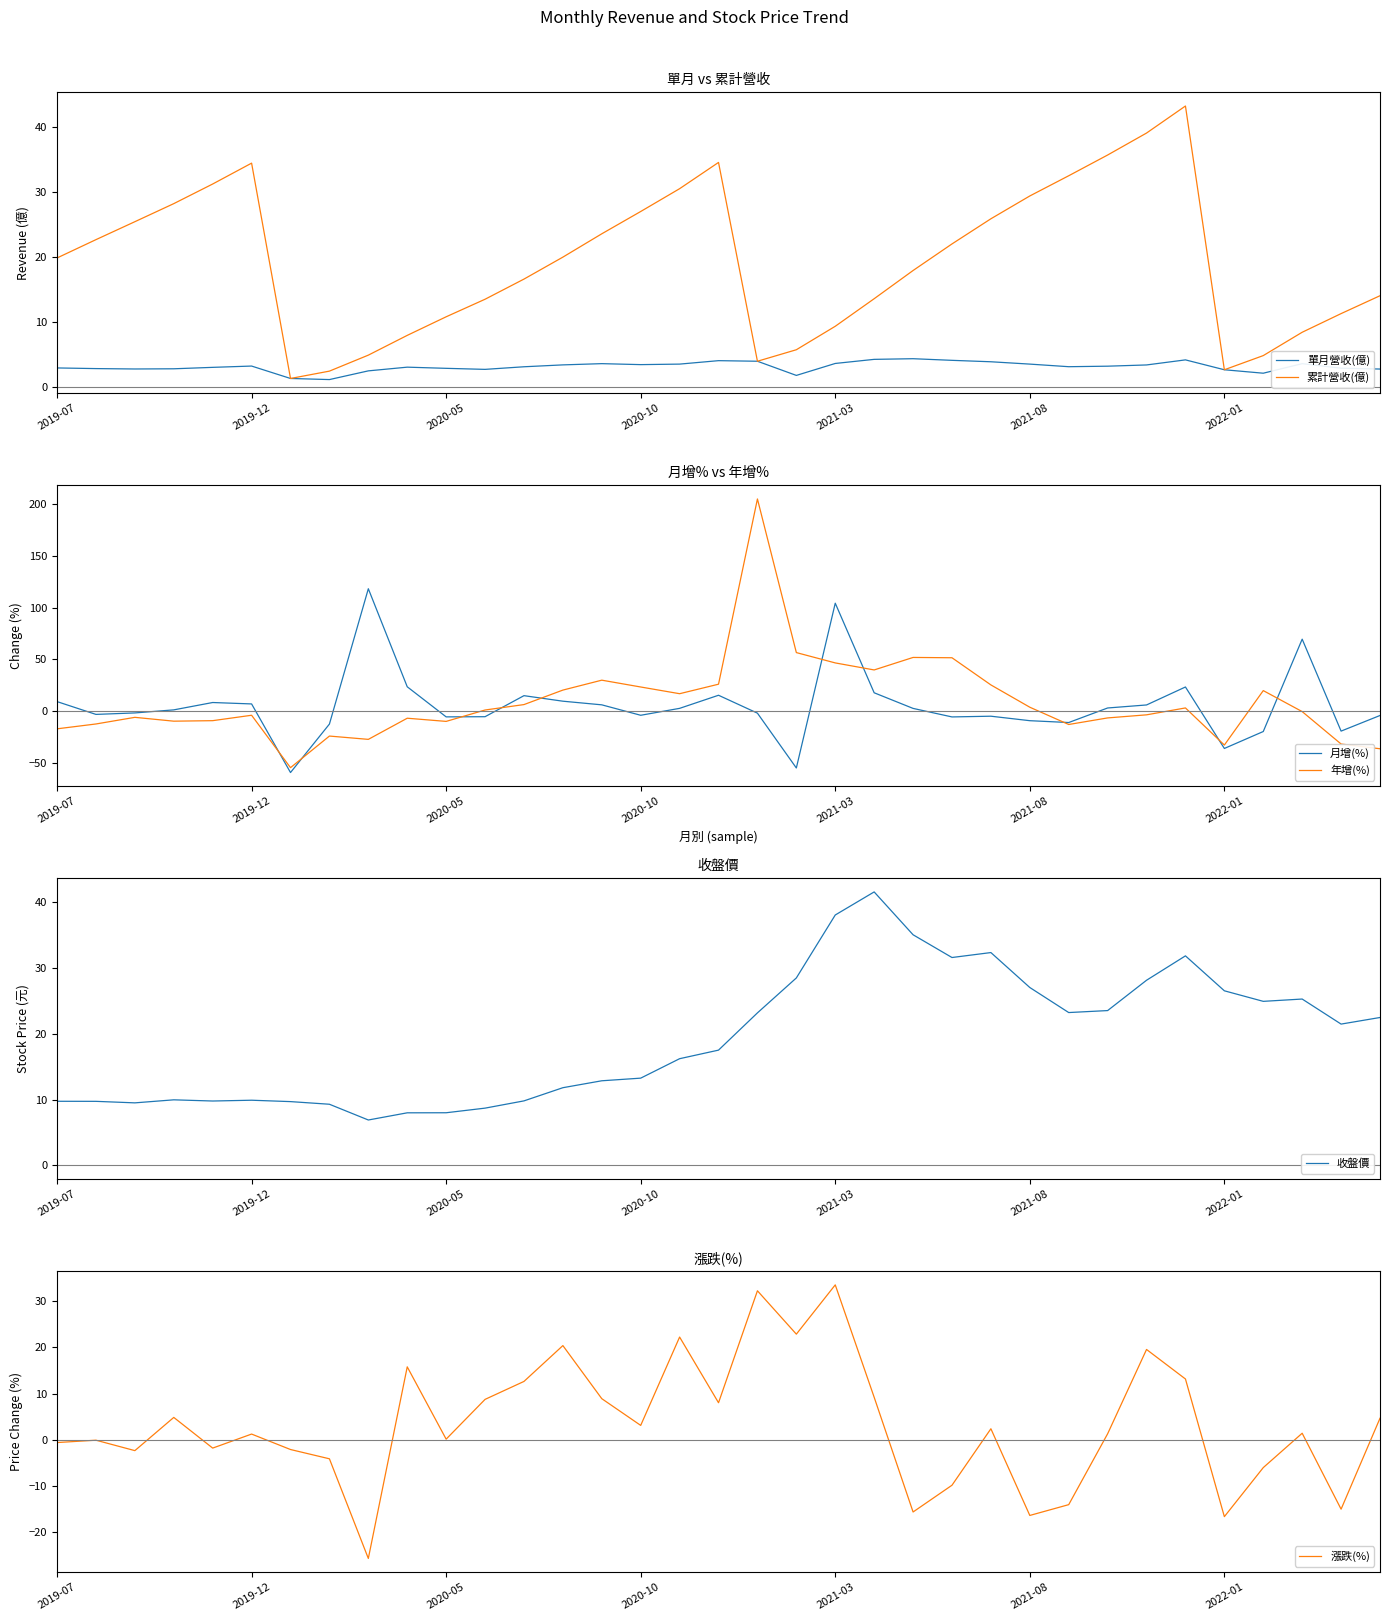

The 收盤價 series shows 46.0 at 19. True or false?

False